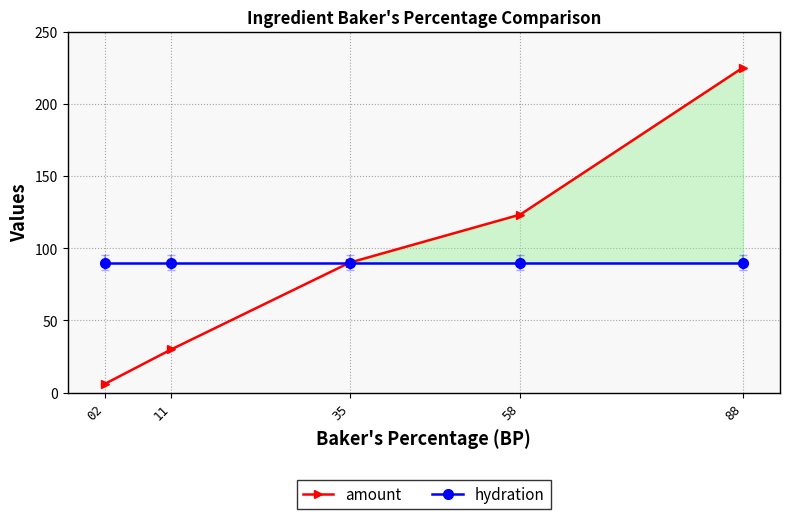

True or false: hydration has more than 0 points higher than both neighbors.

False